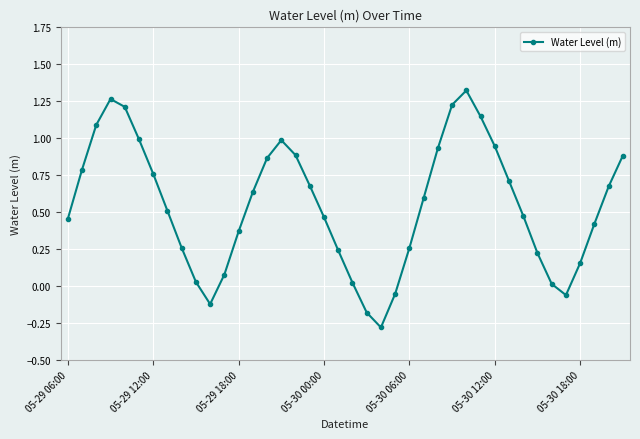

How many series are shown in this chart?

1